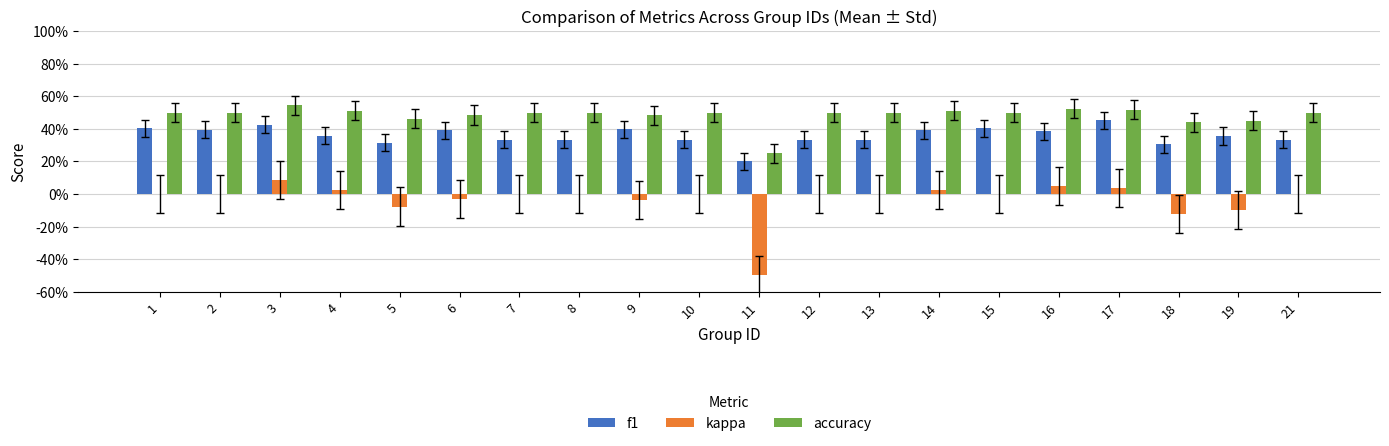

Which series has the widest spread of values?

kappa